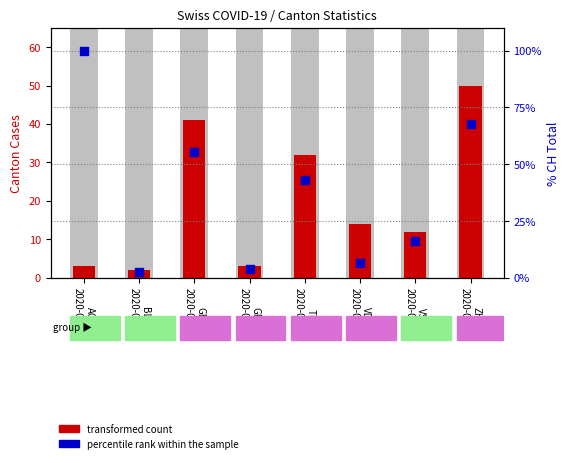

What are all the series names shown in the legend?

transformed count, percentile rank within the sample